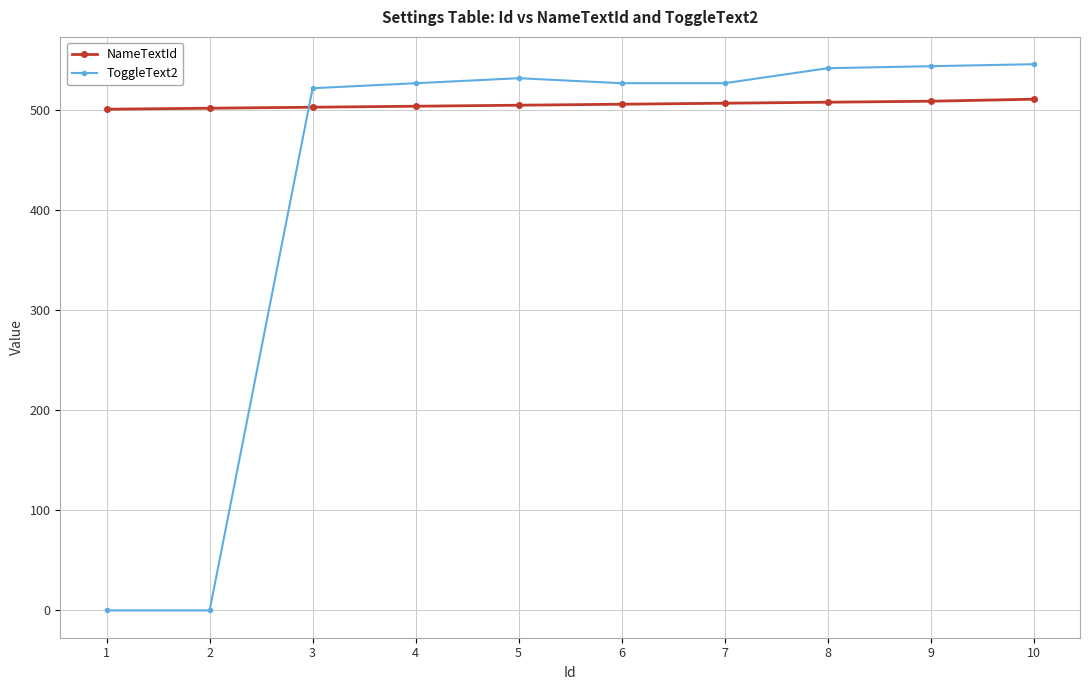

Between 1 and 5, which series saw the biggest shift?

ToggleText2